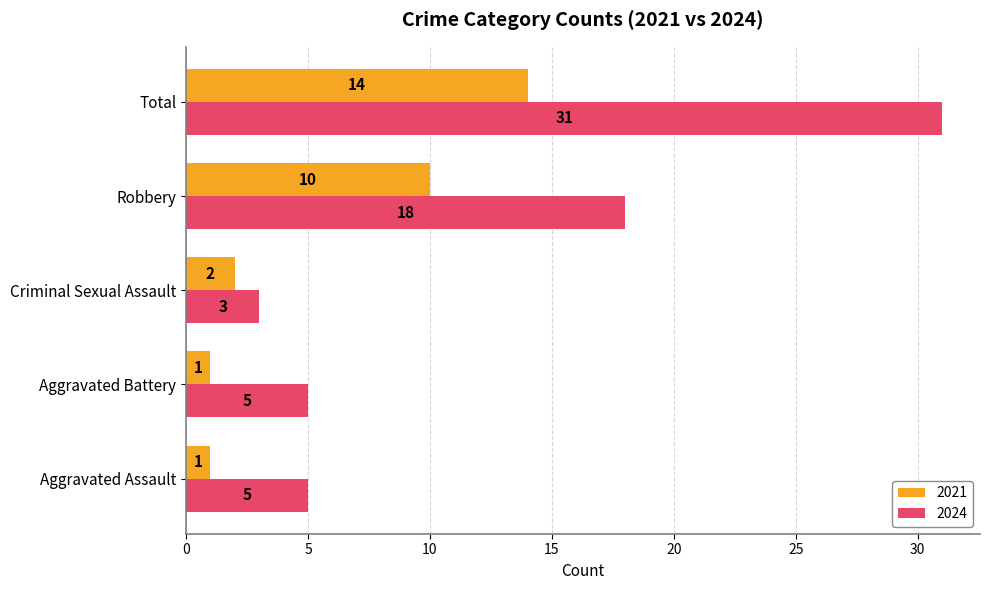

Count the number of categories in the chart.

5